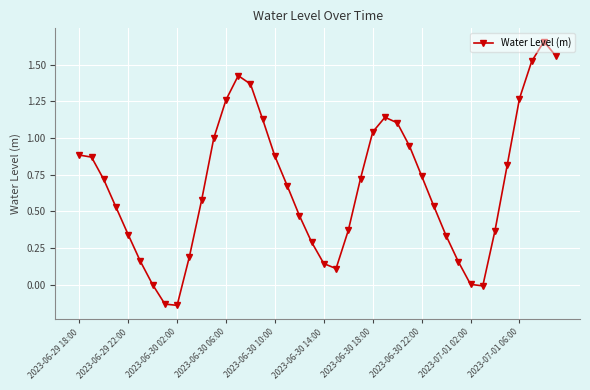

How many points are lower than both their immediate neighbors (excluding endpoints)?

3